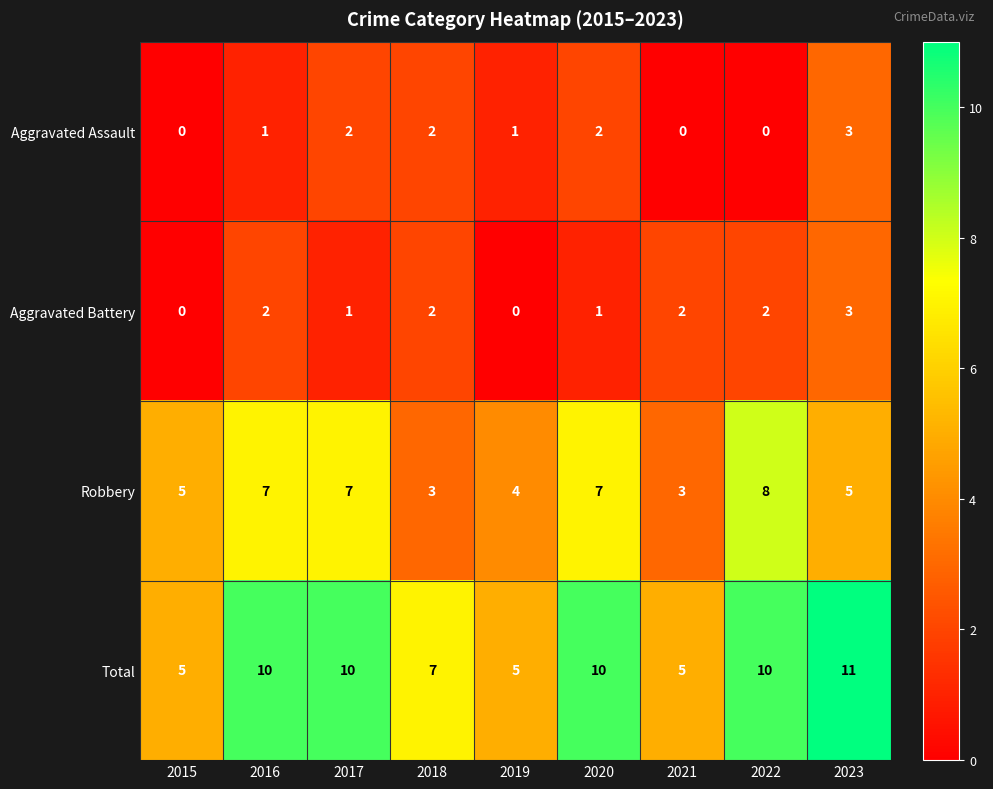

At which category does the chart reach its peak across all series?

2023